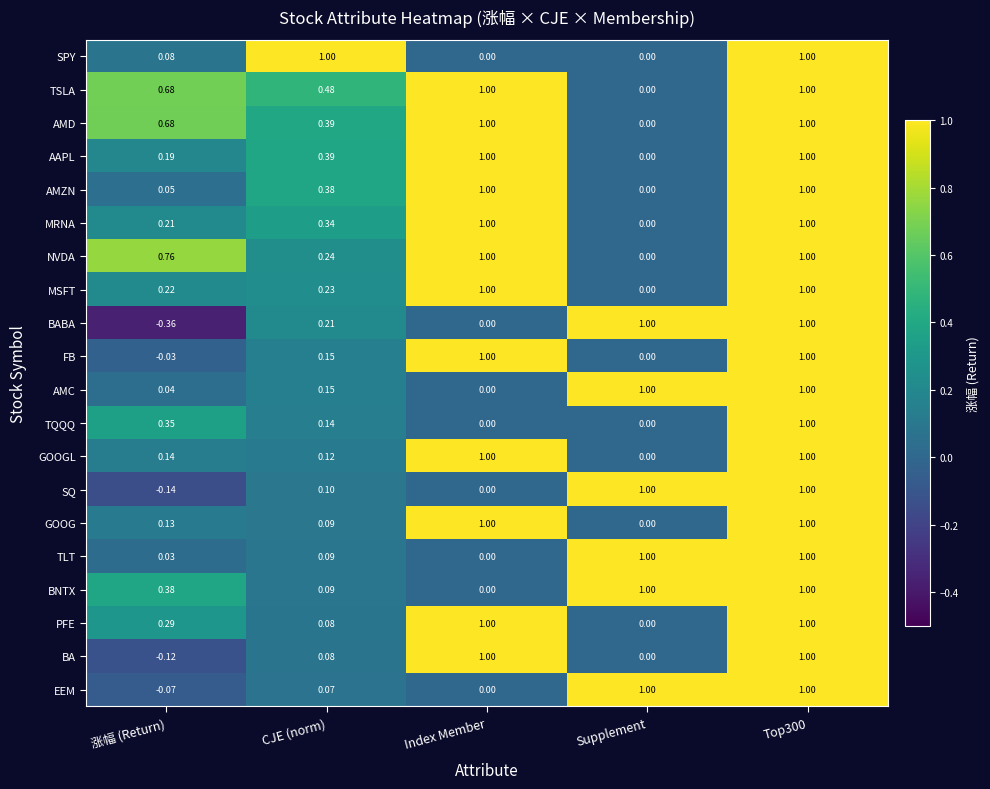

What is the total value across all series at Supplement?

6.0